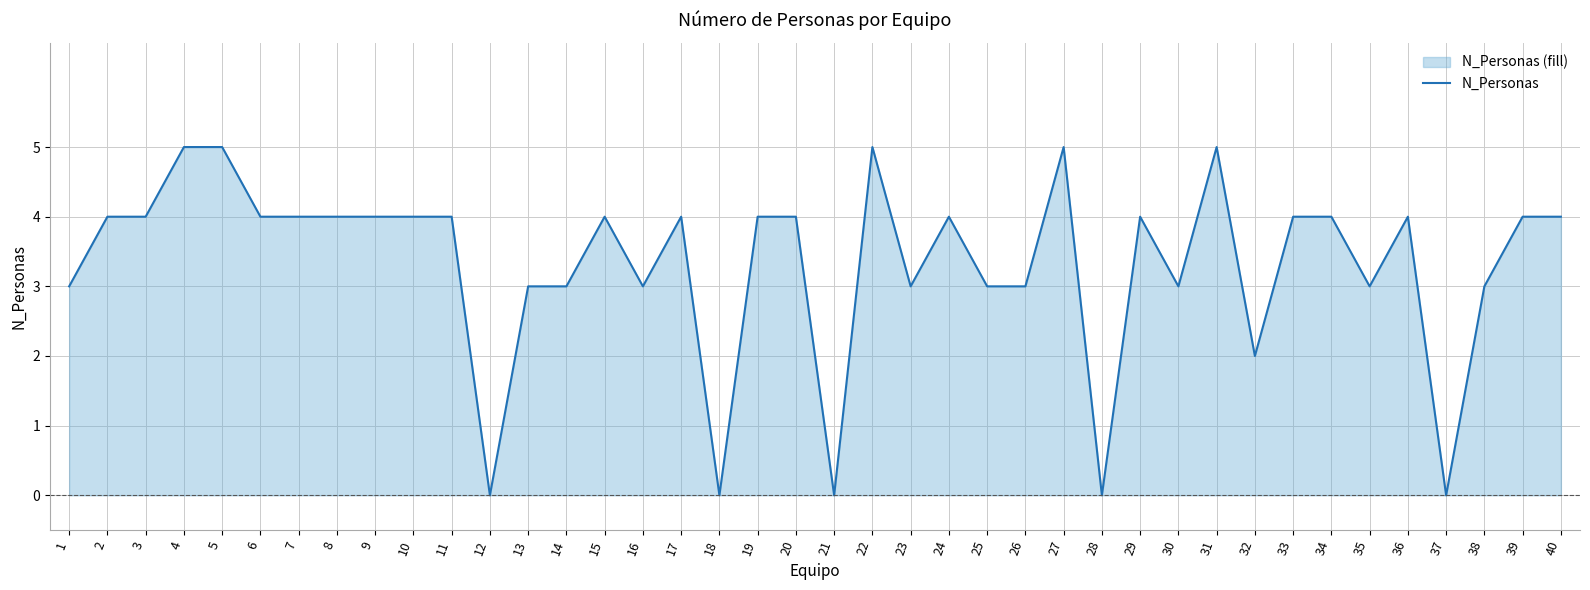

True or false: the data shows 1 at 14.

False